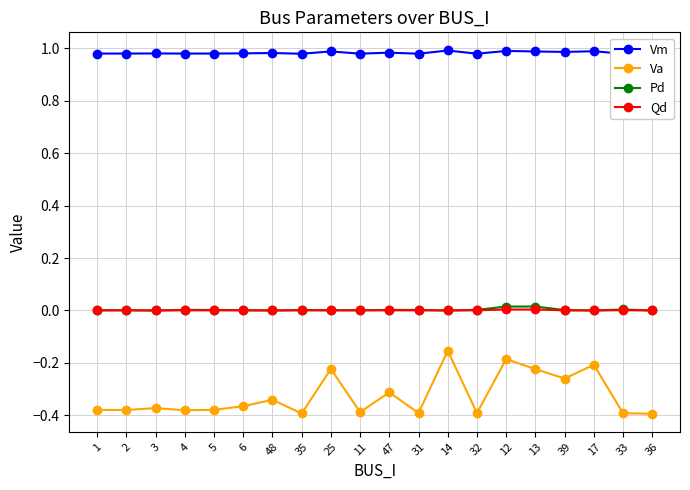

At which category does Va reach its first local valley?

2